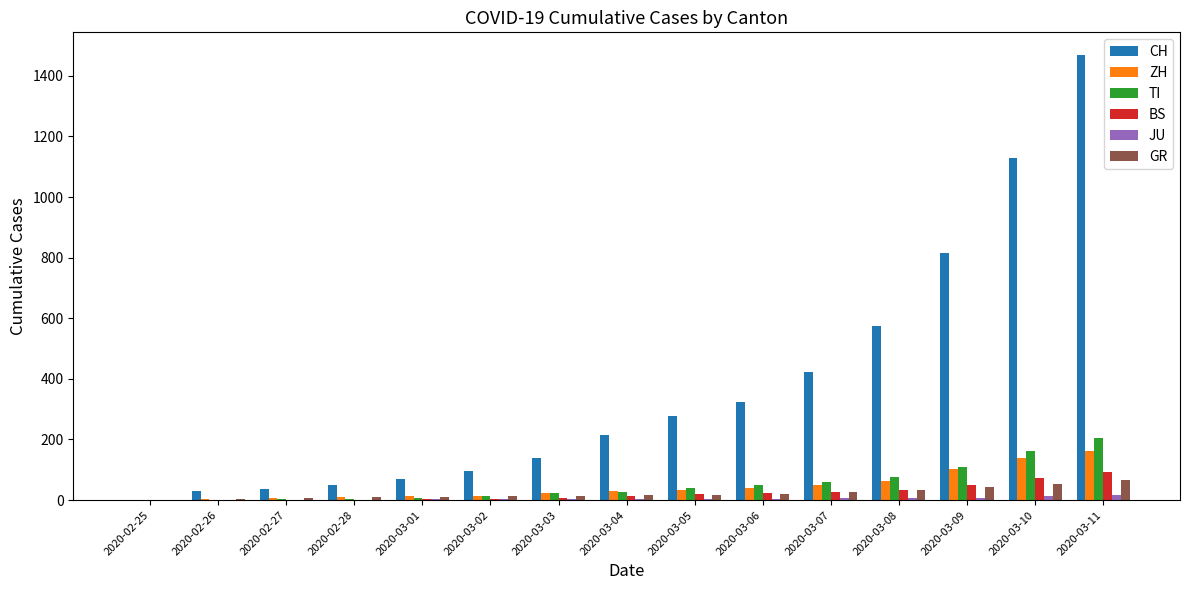

Between 2020-02-26 and 2020-03-09, which series saw the biggest shift?

CH